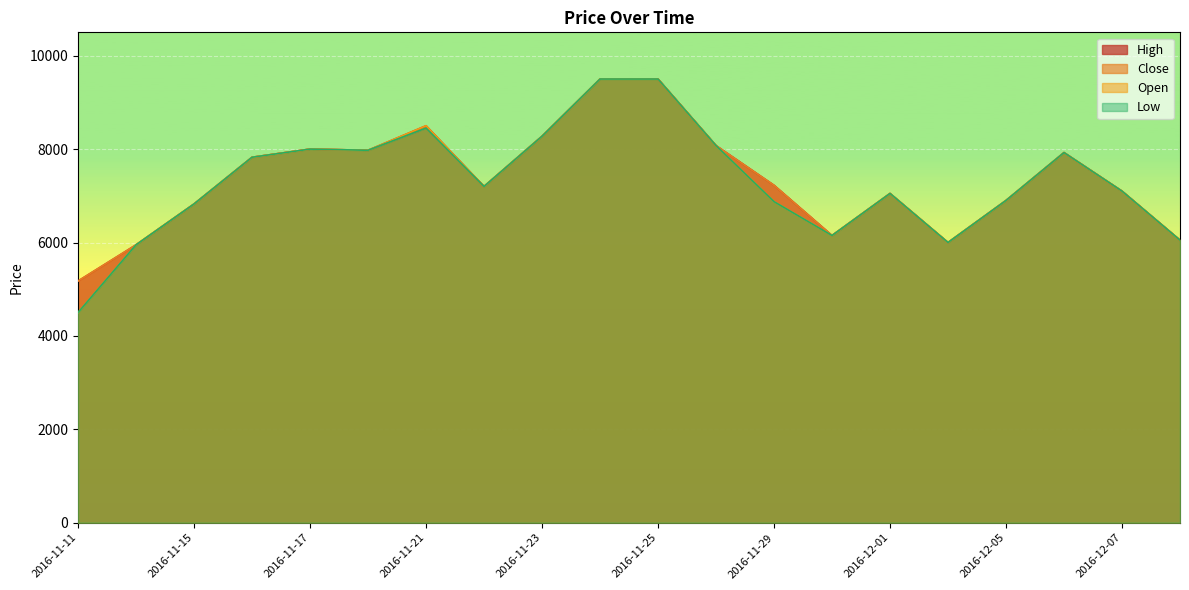

Which series has the widest spread of values?

Open